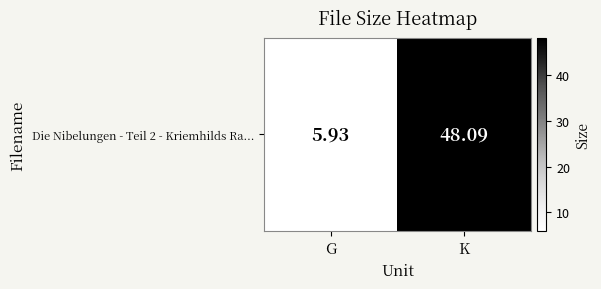

List the labels in order of value, largest first.

K, G